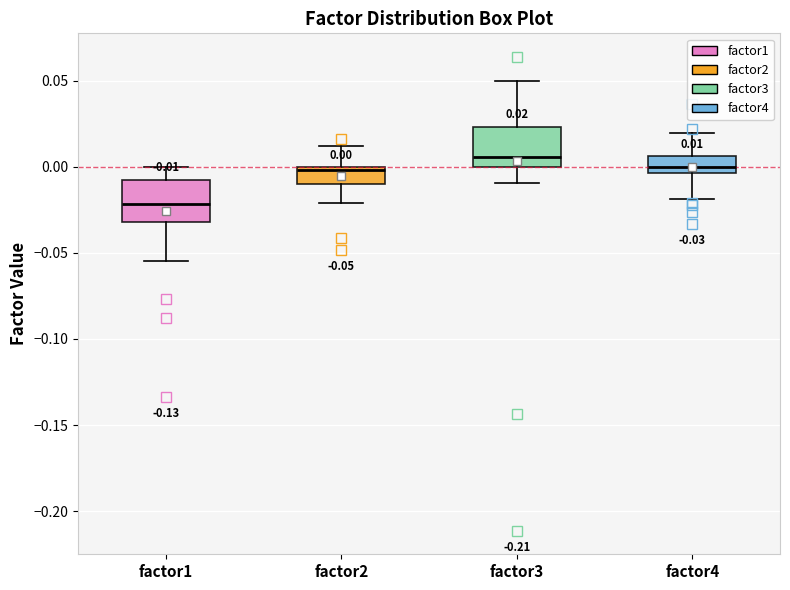

Which box's median line is the highest?

factor3